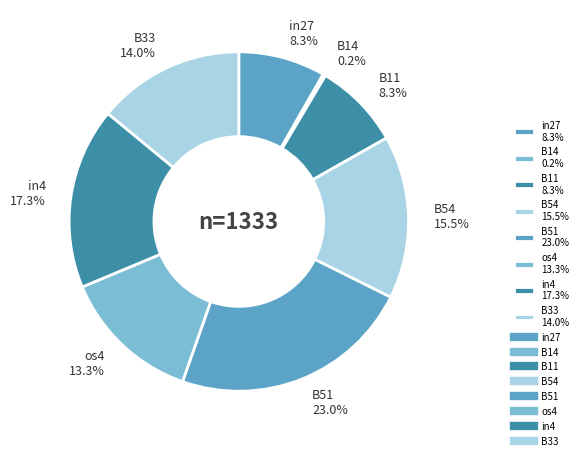

Does any single category account for the majority?

No